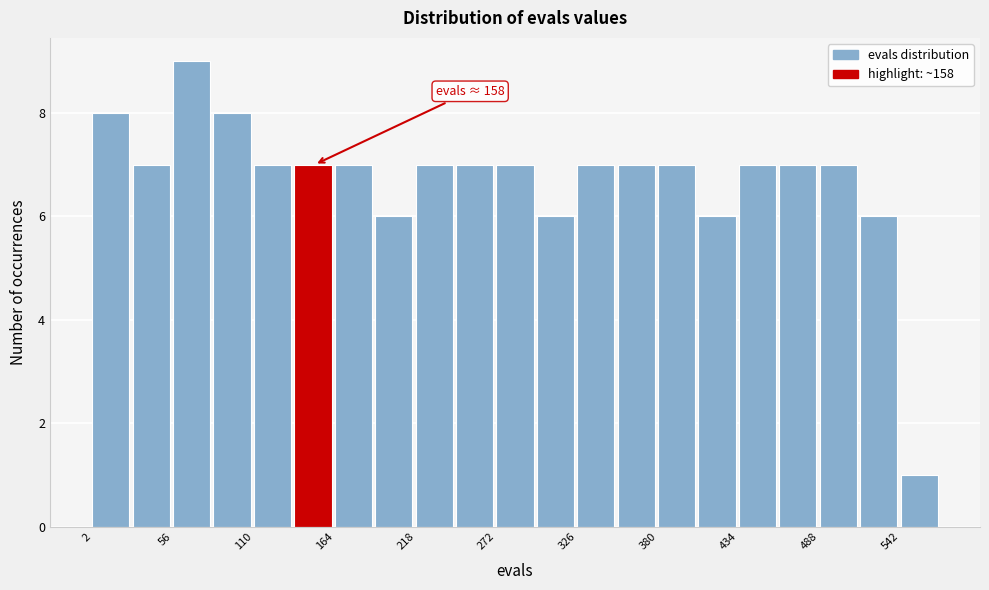

Read against the x-axis, roughly where is the centre of the tallest bar?

70